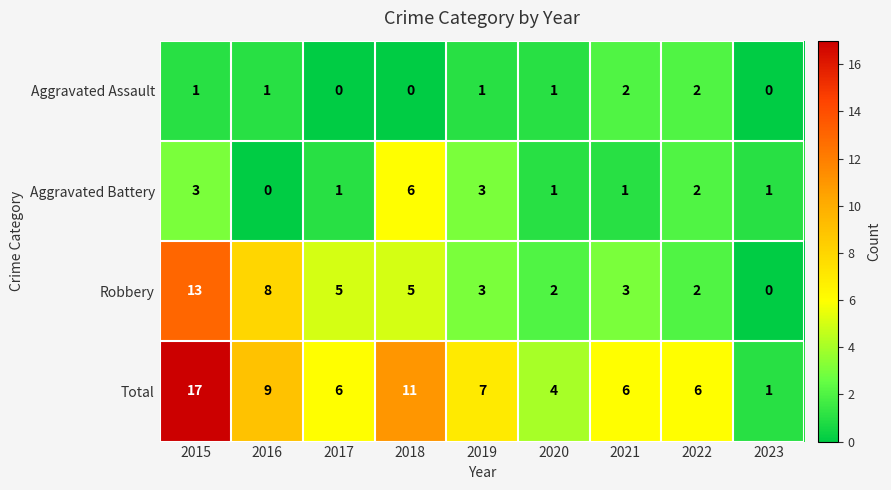

Count the number of categories in the chart.

9